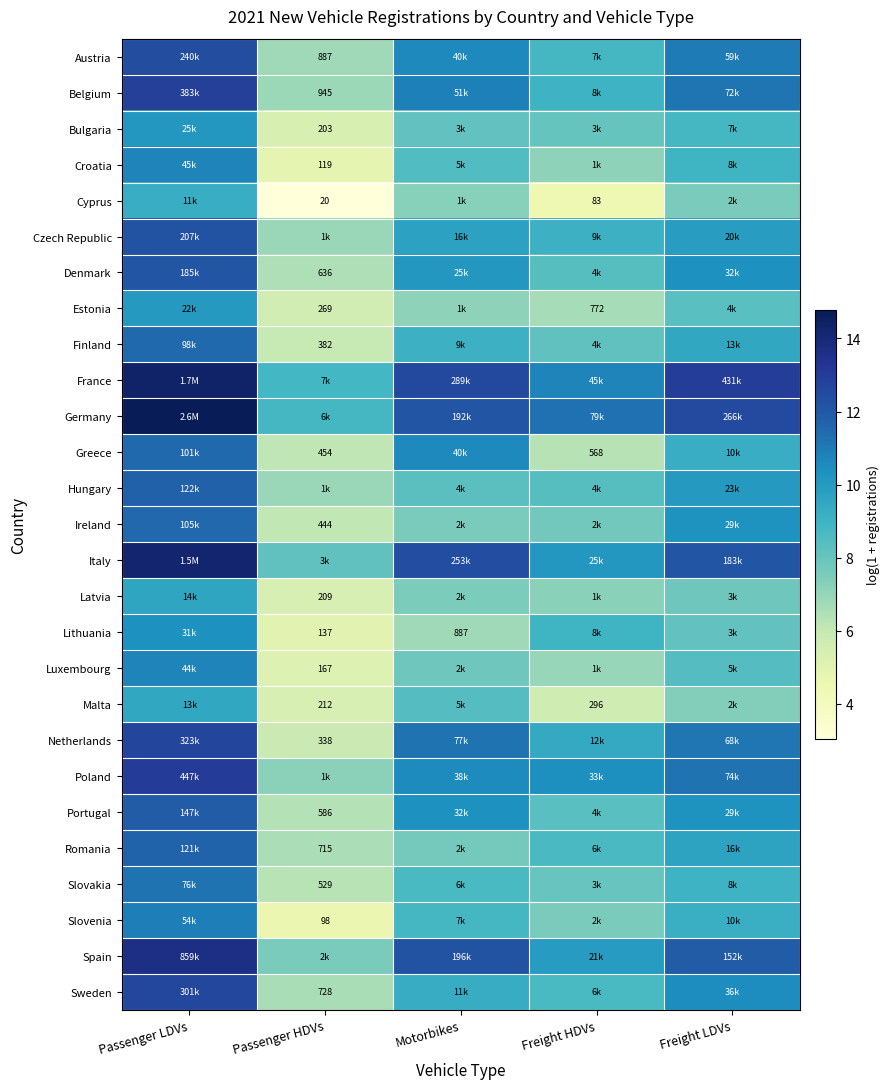

Which series has the largest total across all categories?

Germany